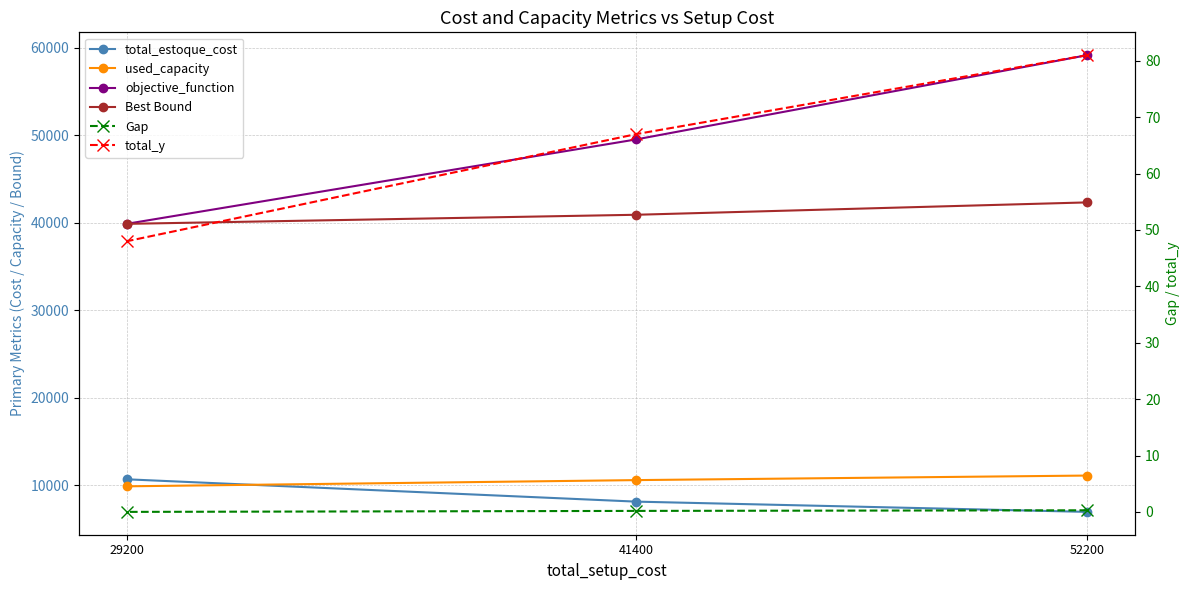

How many total_y values are between 48 and 81?

3